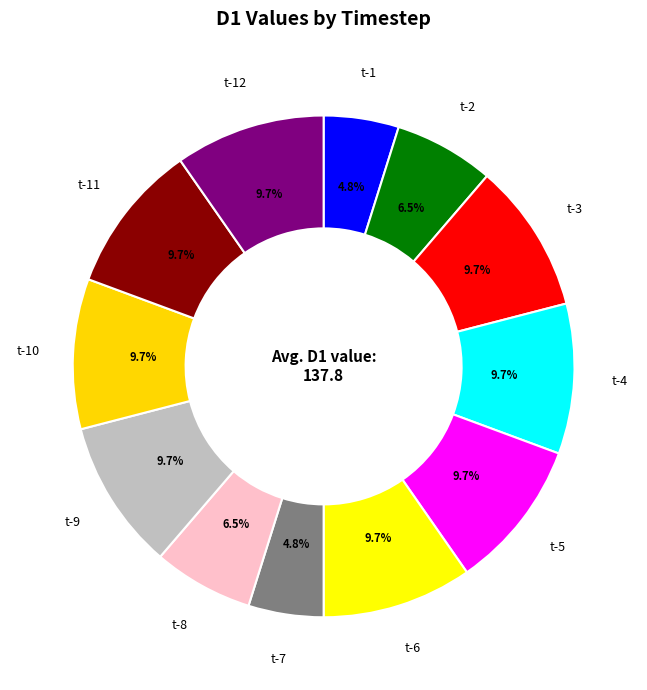

Approximately how many times larger is the value at t-8 compared to t-6?

0.7